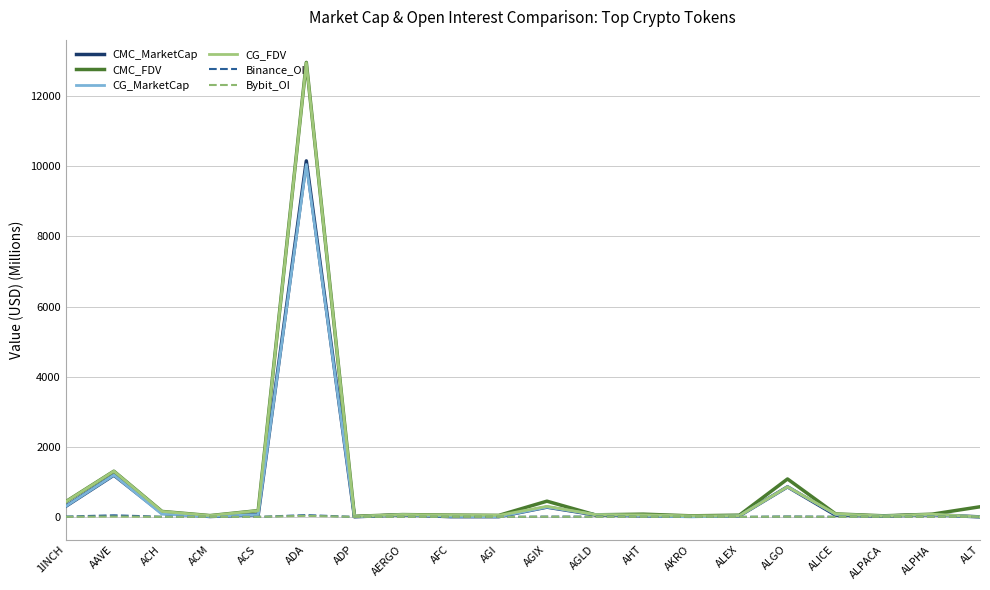

True or false: Binance_OI has a value of 0.0 at AHT.

True